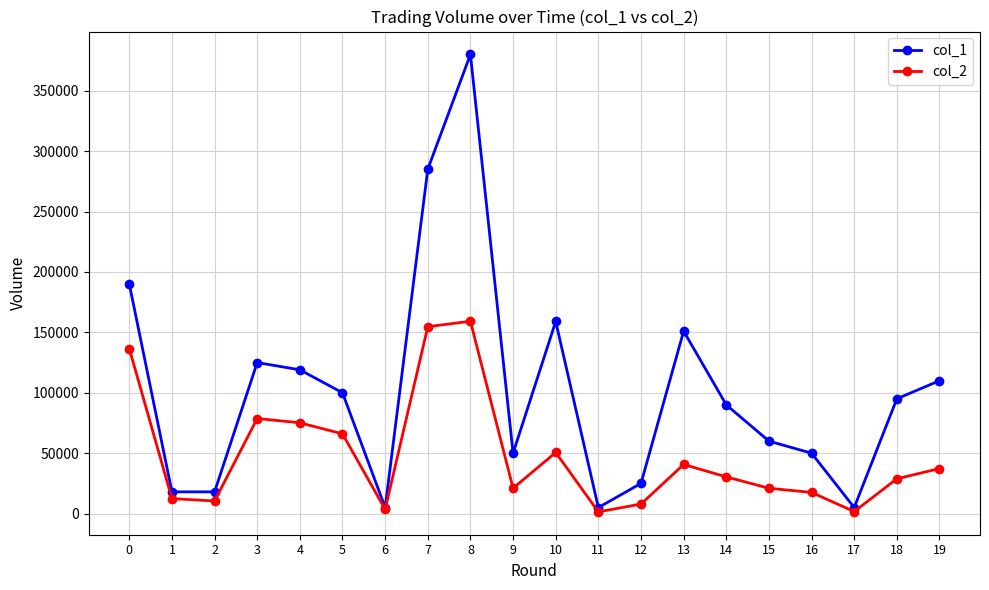

Which series has the largest range (max minus min)?

col_1